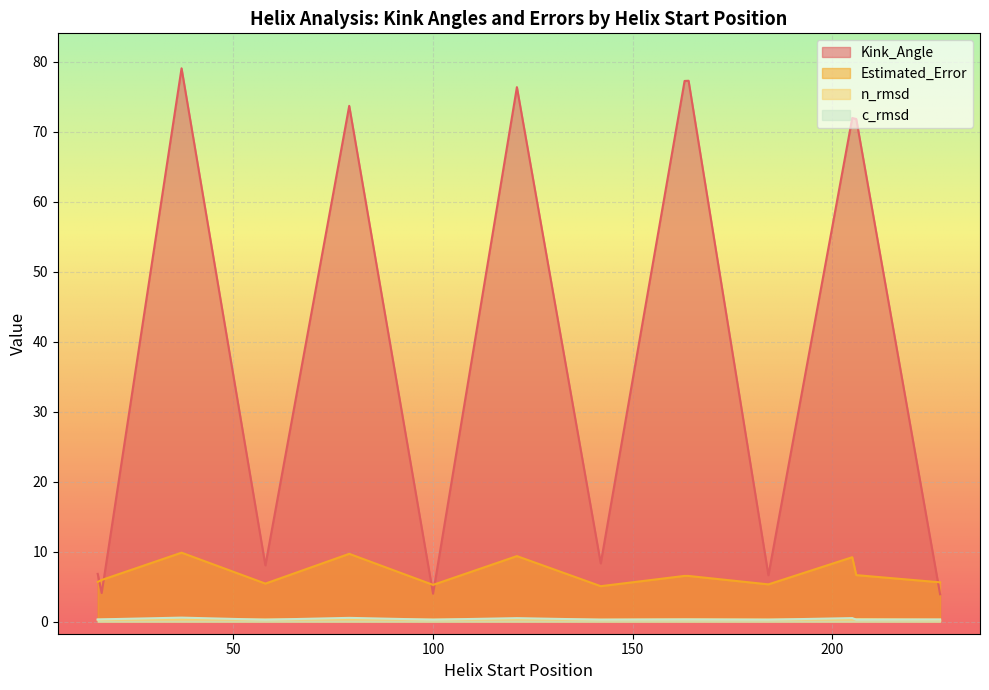

Which has a higher value, 206 or 17?

206